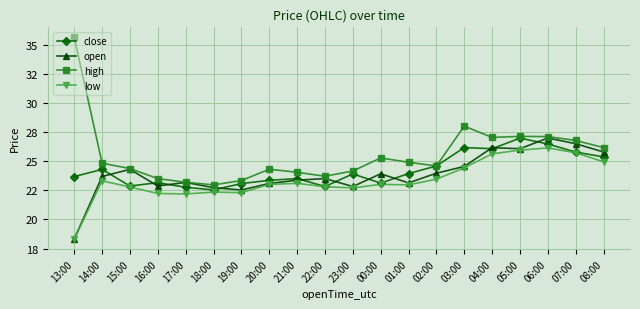

Reading left to right, extract all data points from this chart.

close: 23.7	24.3	22.9	23.1	22.8	22.5	23.1	23.4	23.5	22.8	23.9	23.1	23.9	24.6	26.2	26.1	27.0	26.5	25.8	25.4
open: 18.3	23.7	24.3	22.9	23.2	22.7	22.5	23.1	23.4	23.5	22.8	23.9	23.1	24.0	24.5	26.1	26.1	27.0	26.5	25.8
high: 35.6	24.8	24.4	23.5	23.2	23.0	23.3	24.3	24.0	23.7	24.1	25.3	24.9	24.6	28.0	27.0	27.1	27.1	26.8	26.2
low: 18.3	23.3	22.8	22.2	22.2	22.3	22.3	23.0	23.1	22.8	22.7	23.0	23.0	23.4	24.4	25.6	25.9	26.1	25.7	24.9